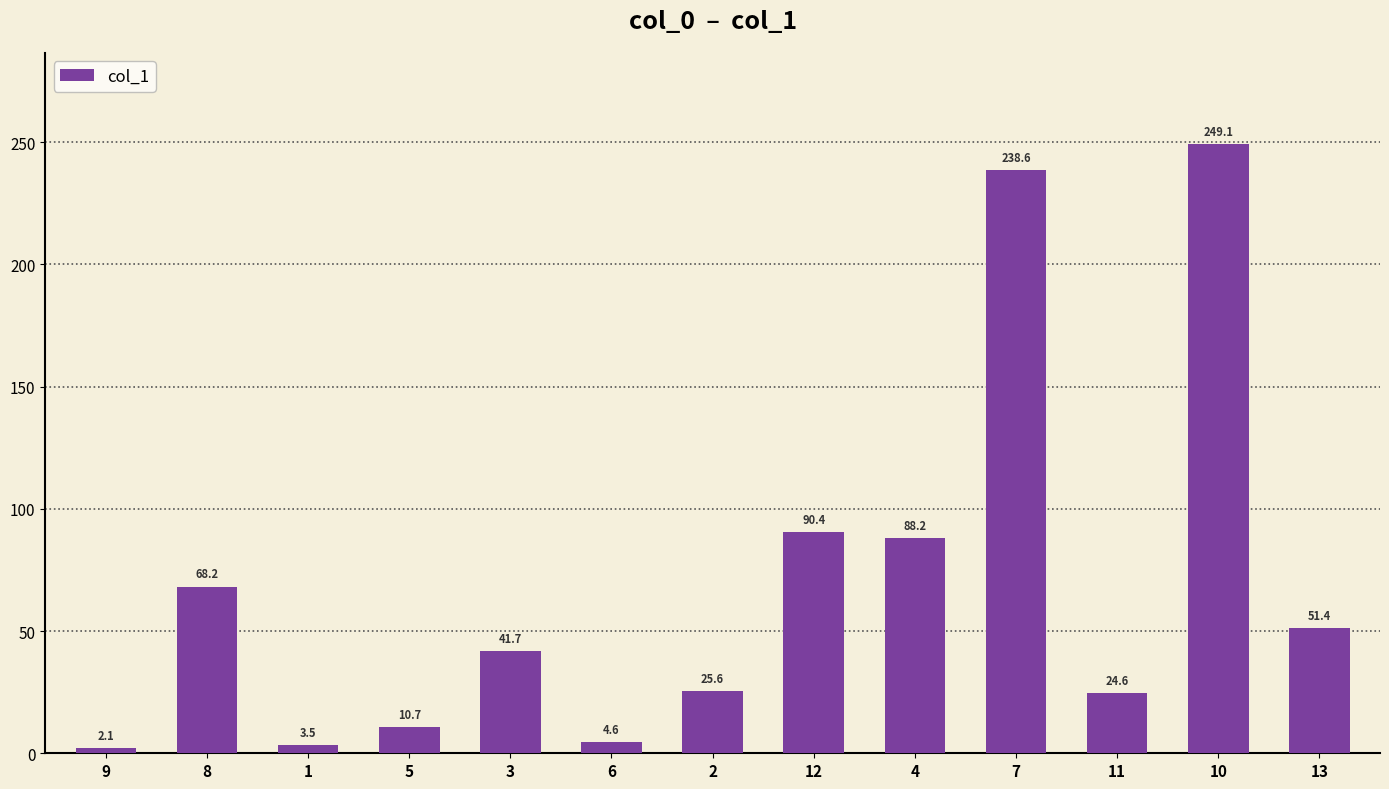

Count the number of values greater than 41.

7